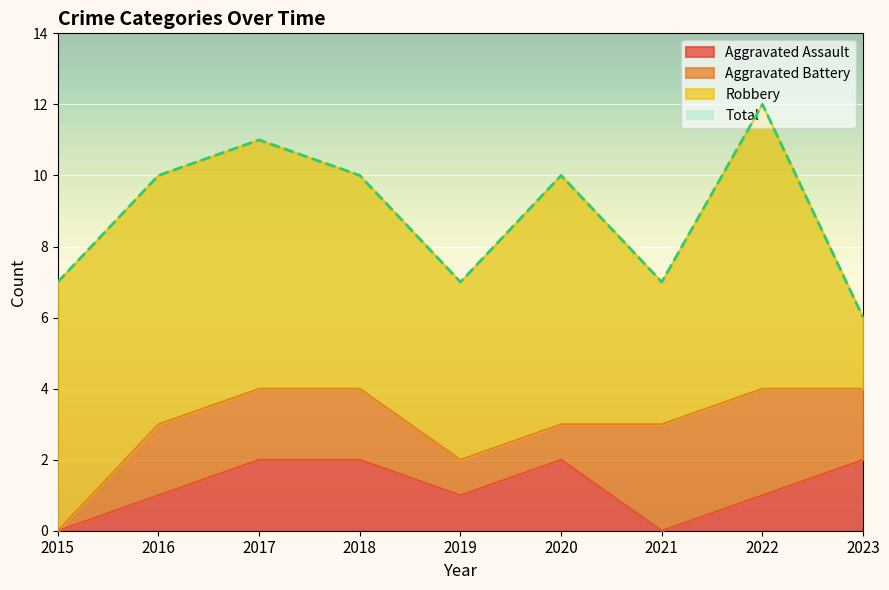

Is it true that Aggravated Assault equals -1 at 2015?

False